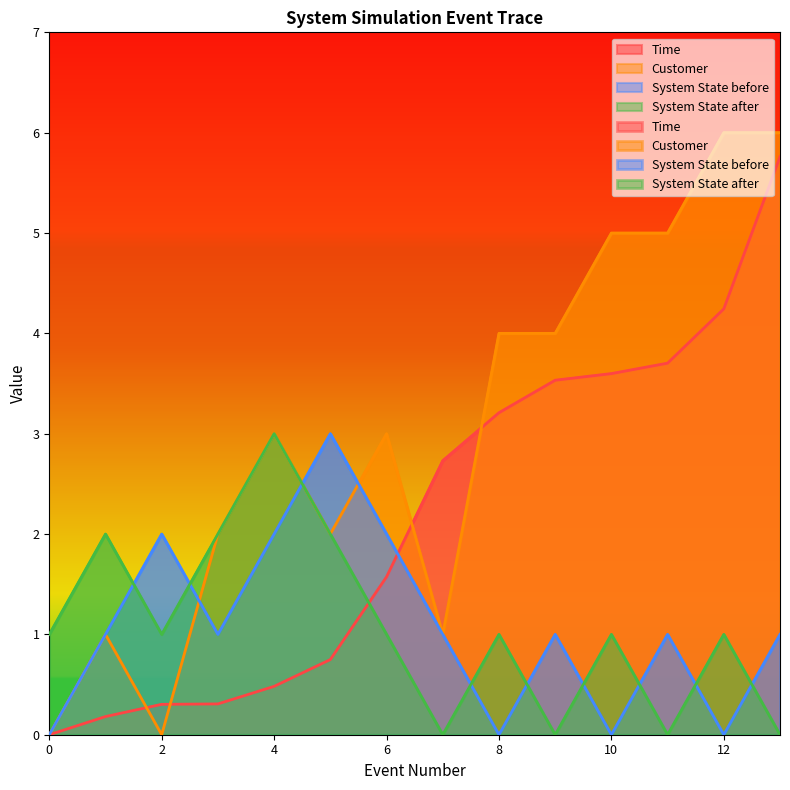

True or false: Time has a value of 5.0 at 8.

False